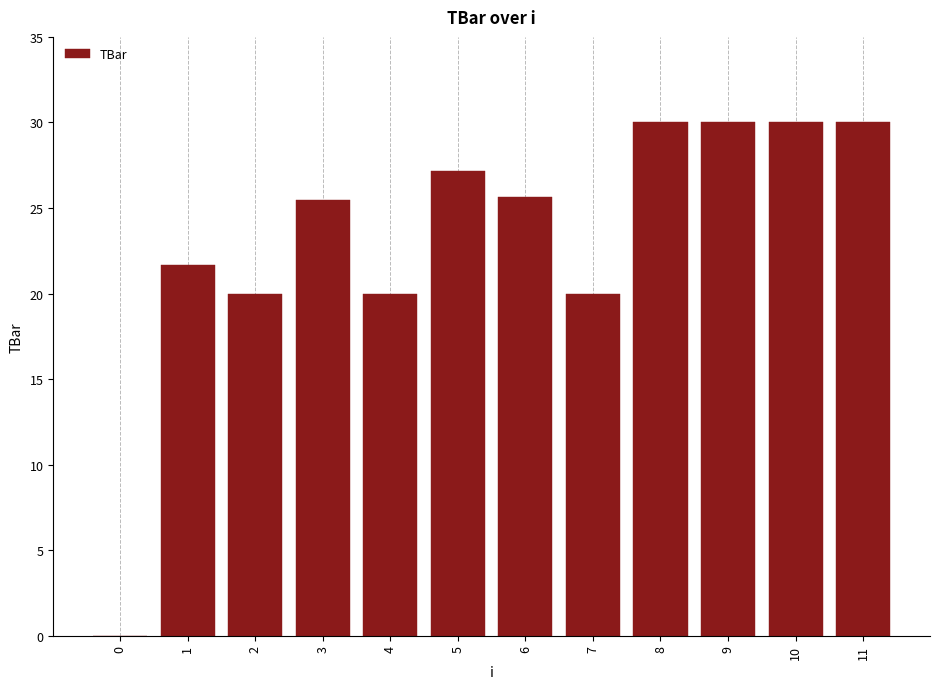

What value does the data have at 11?

30.0